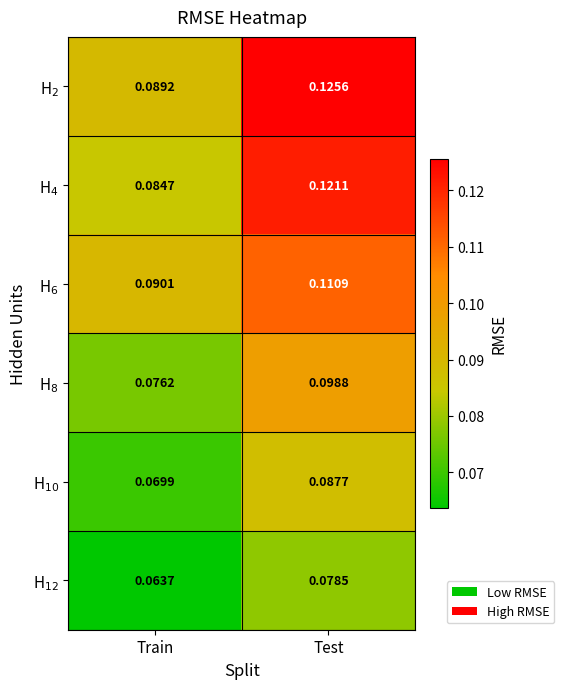

At which category is the sum across all series the highest?

Test